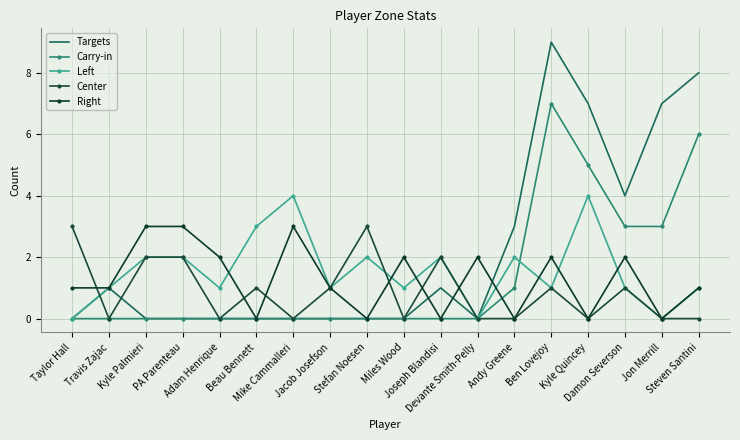

What is the spread (max minus min) of values at Jon Merrill?

7